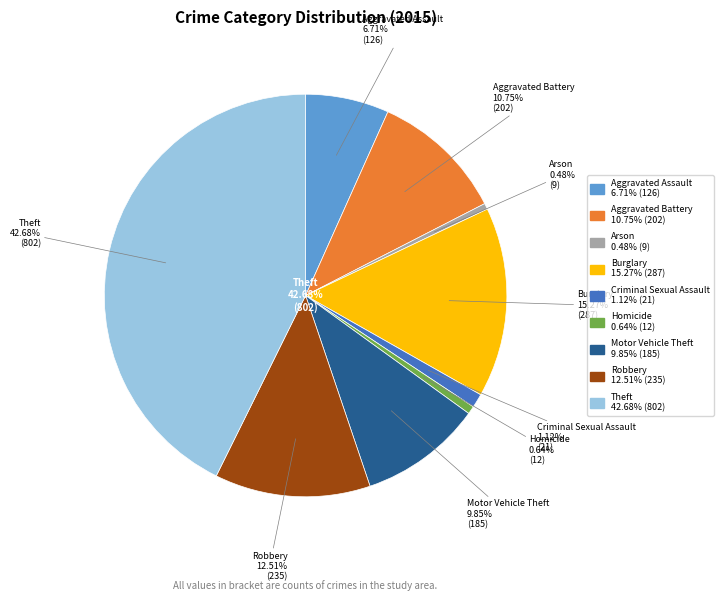

Is Robbery the majority of the pie?

No